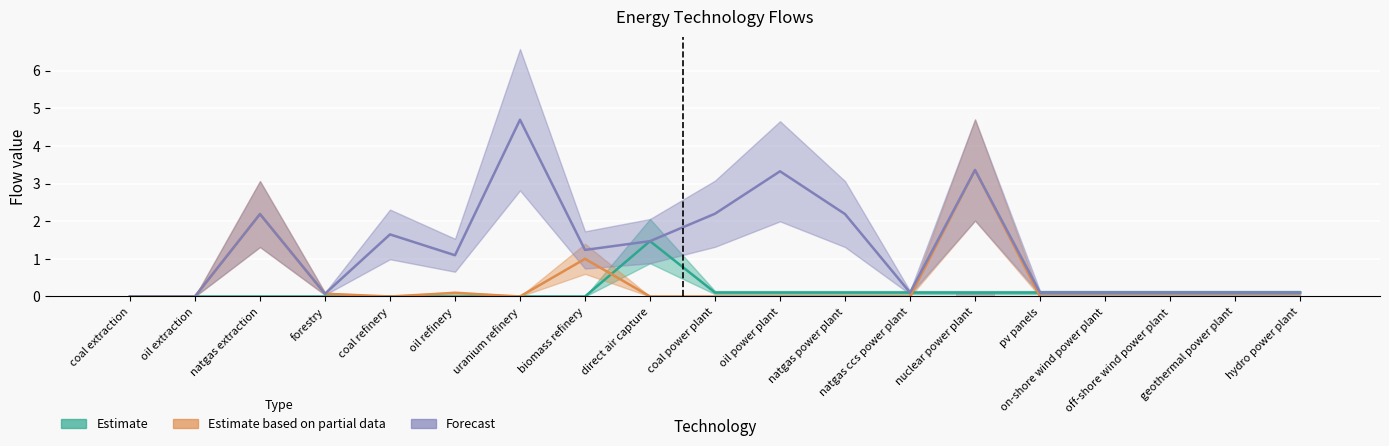

Which series has the largest total across all categories?

Forecast